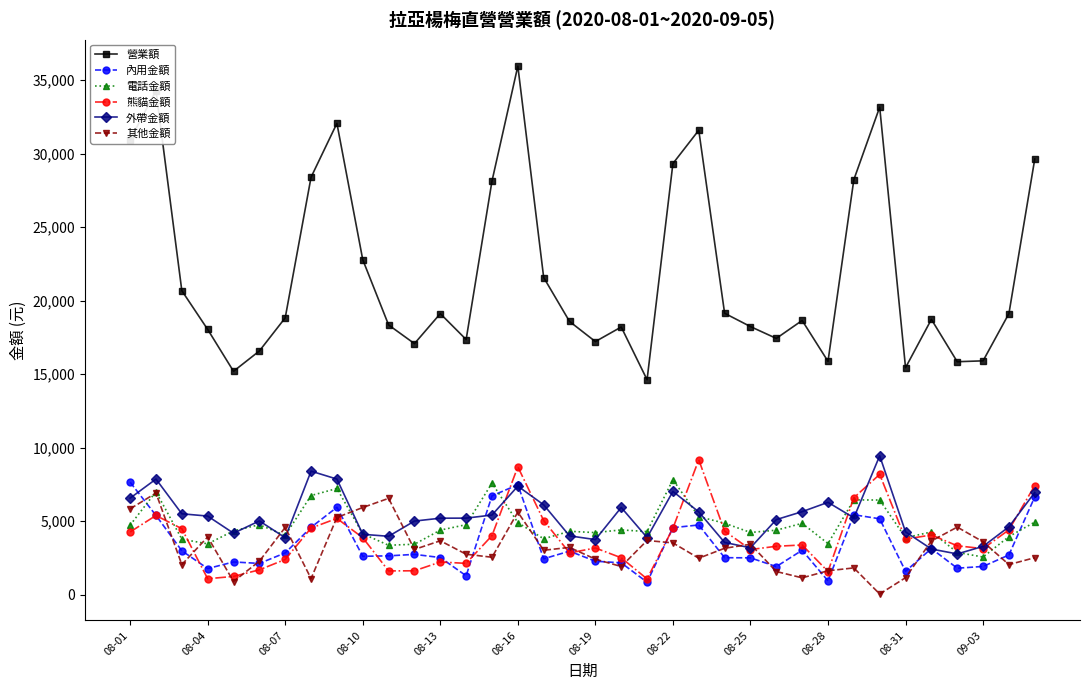

True or false: 電話金額 has more than 1 points higher than both neighbors.

True